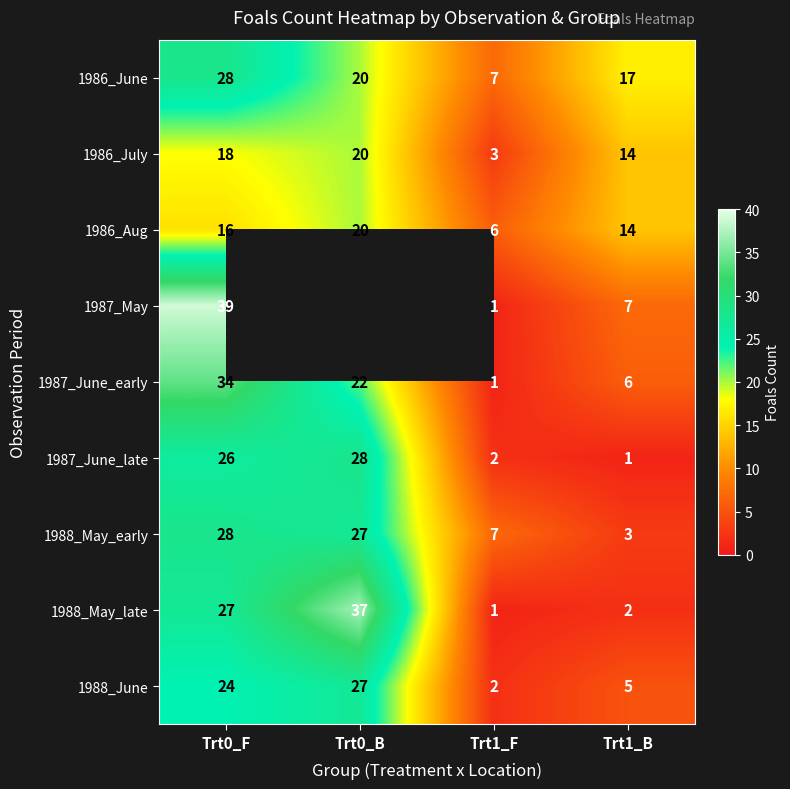

At which label does 1986_Aug reach its peak?

Trt0_B